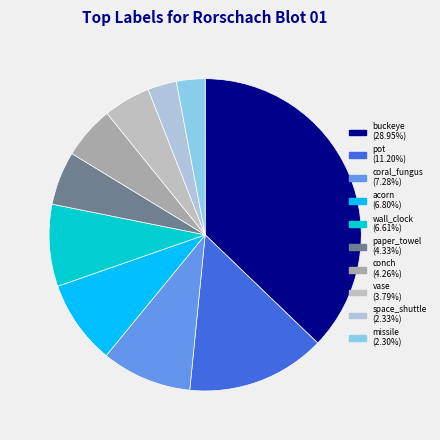

To the nearest percent, what is the average slice percentage?

10%